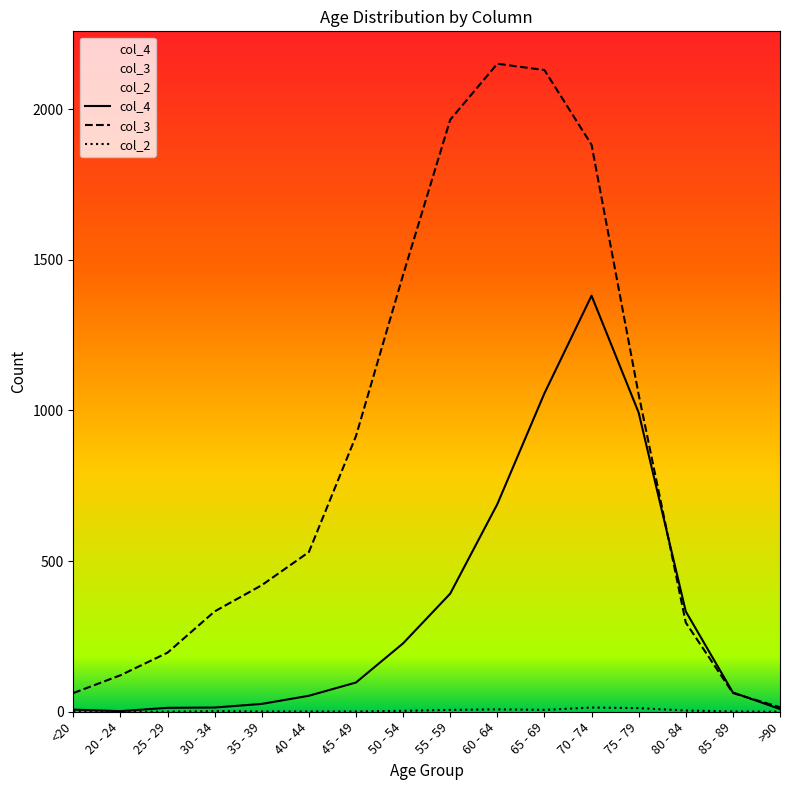

Between 25 - 29 and >90, which is larger?

25 - 29